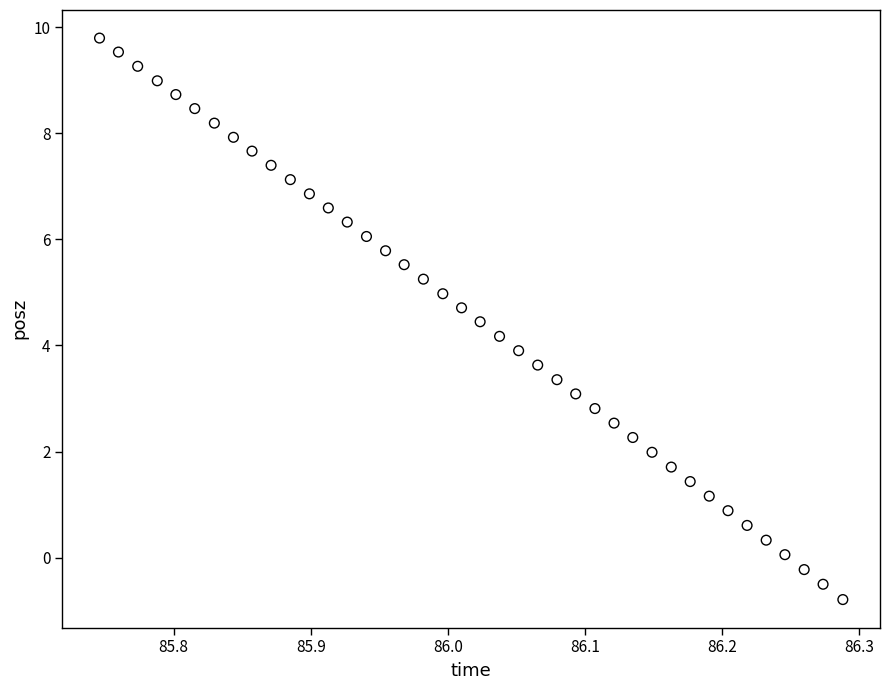

What is the range of X values (max minus min)?

0.5